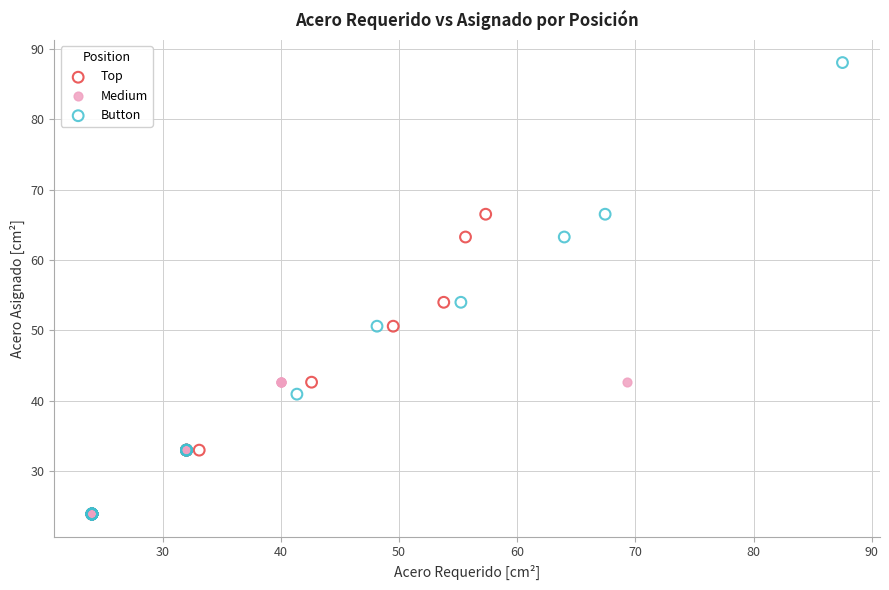

Which series has the widest spread of Y values?

Button